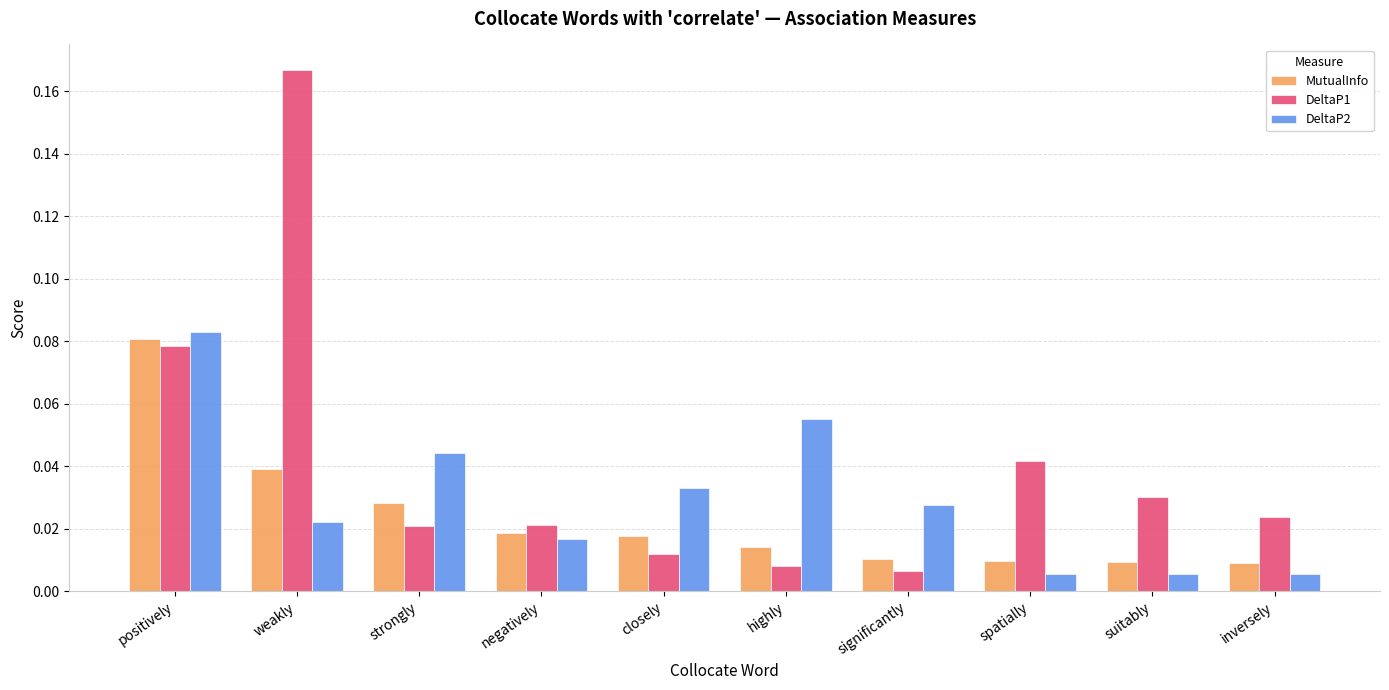

Rank the series by their average value, from lowest to highest.

MutualInfo, DeltaP2, DeltaP1